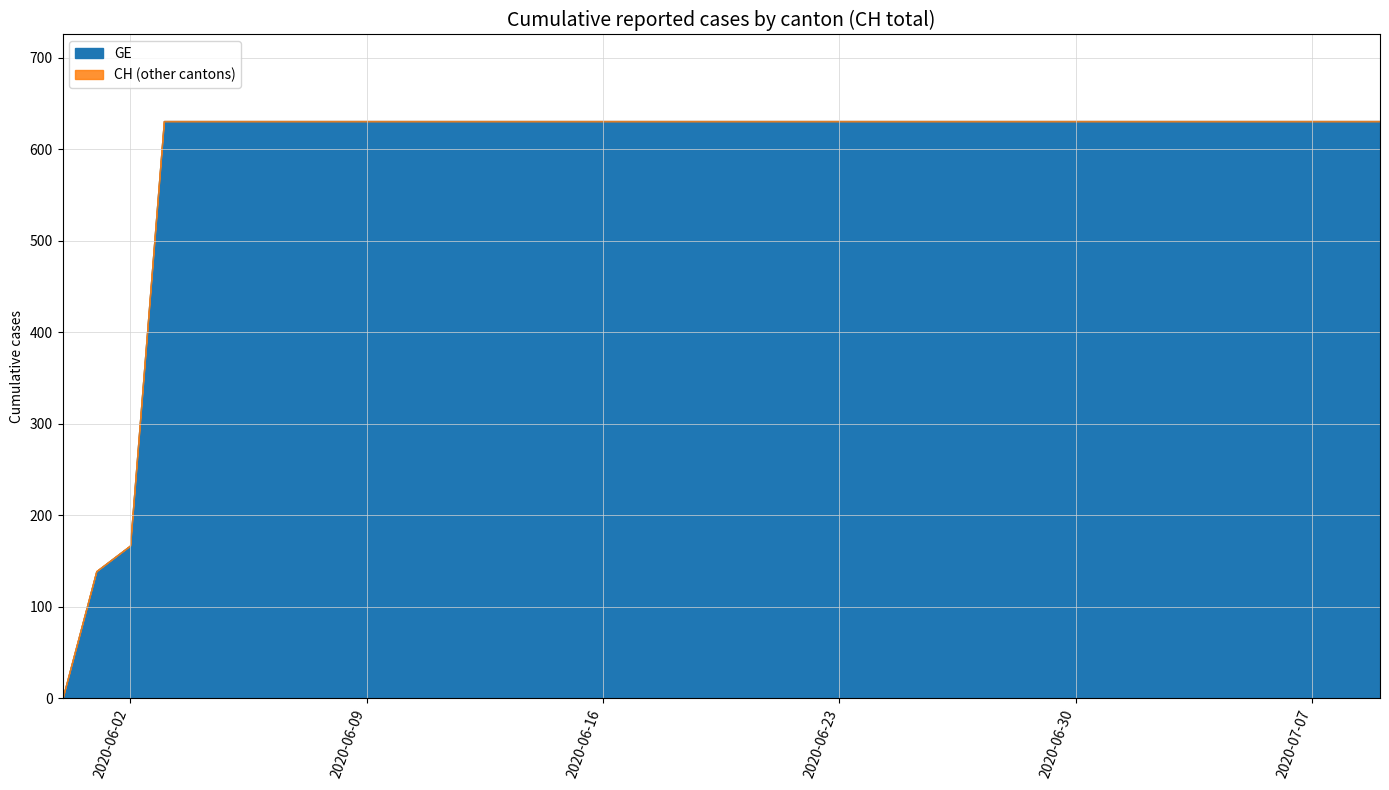

At which category is the sum across all series the highest?

2020-06-03